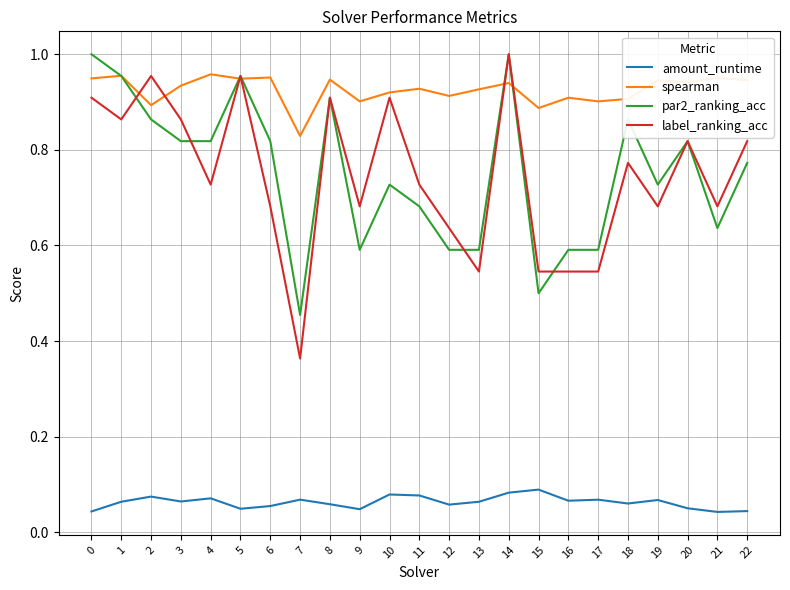

Is this an area chart (filled region under the line)?

No